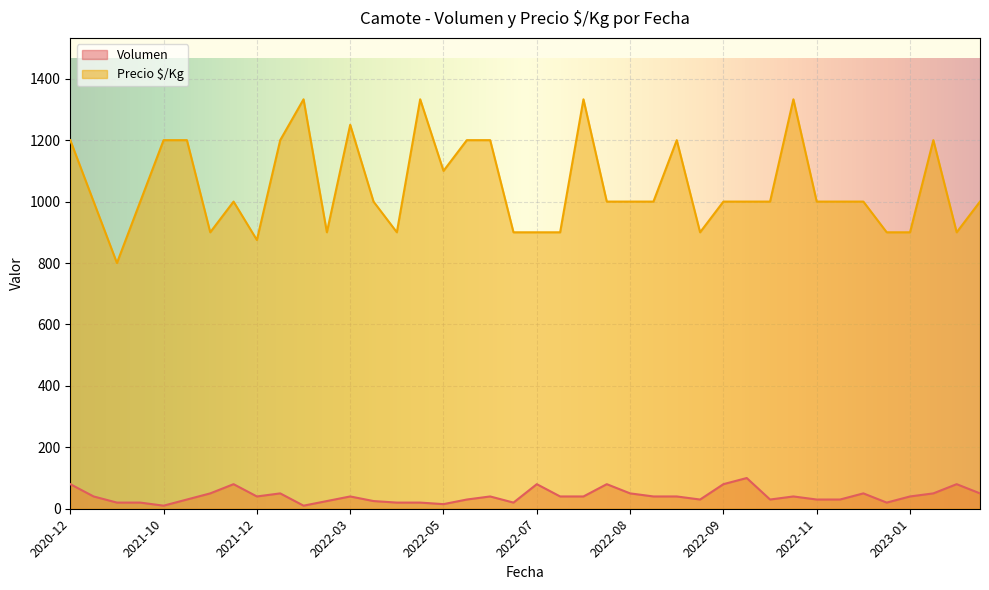

At which category does Precio $/Kg reach its first local peak?

2021-11